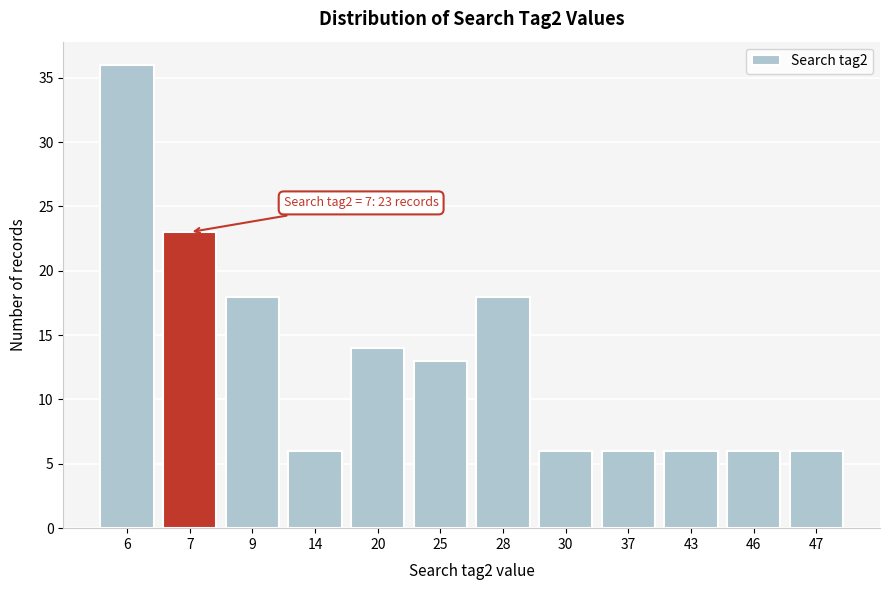

Reading left to right, transcribe all the data shown in this chart.

6=36	7=23	9=18	14=6	20=14	25=13	28=18	30=6	37=6	43=6	46=6	47=6